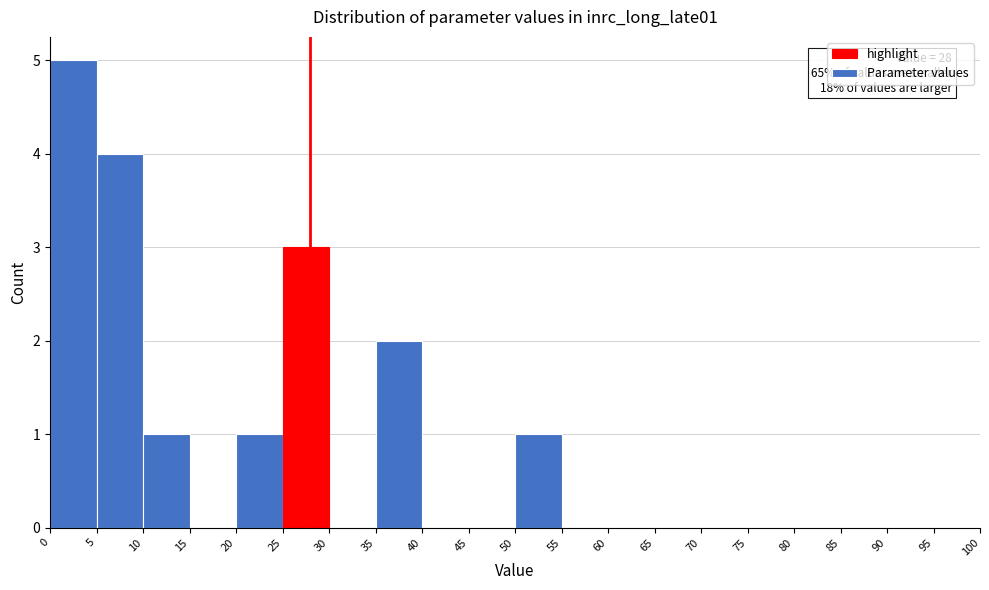

Which range on the x-axis has the tallest bar?

0 to 5